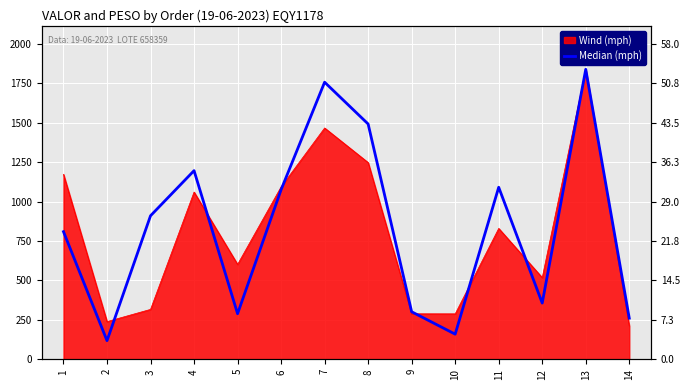

What is the change in value from 2 to 6?

+957.2